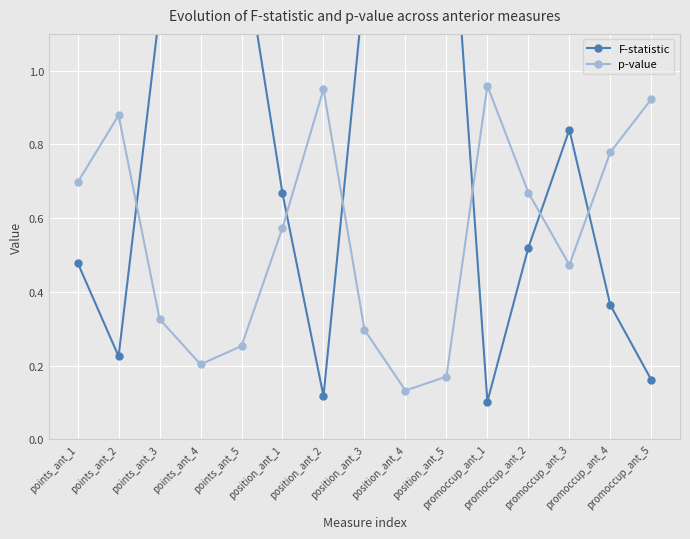

Rank the series by their maximum value, from highest to lowest.

F-statistic, p-value